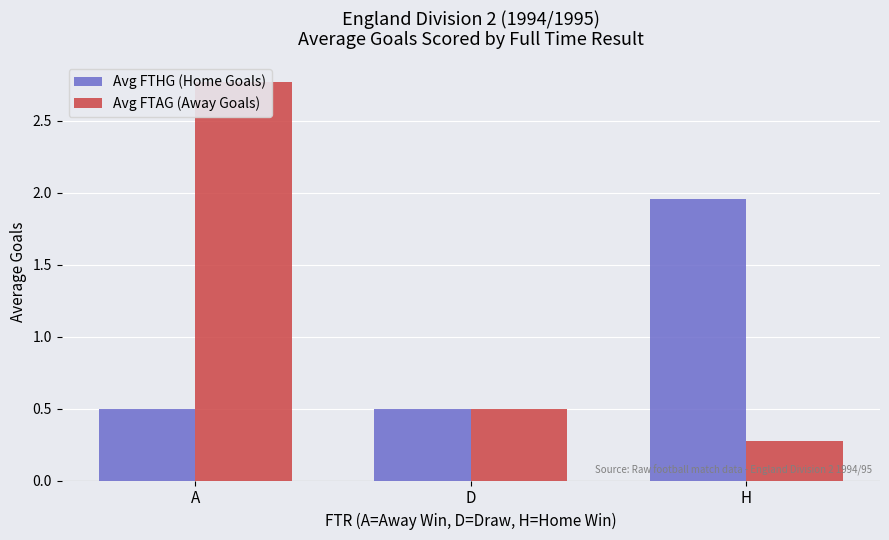

How many distinct data groups are displayed?

2